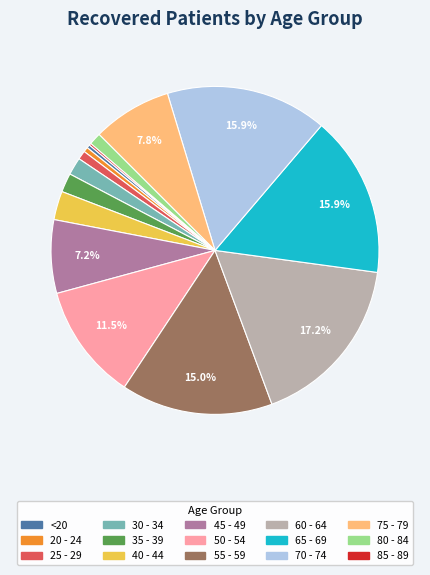

Is the sum of 75 - 79 and <20 greater than half?

No